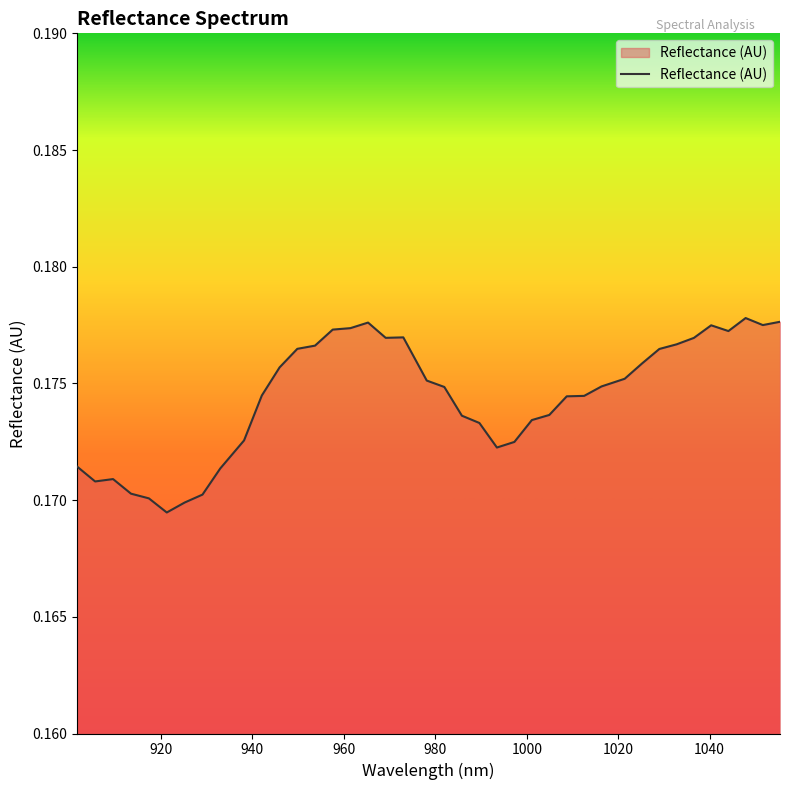

How many lines are shown in the chart?

1